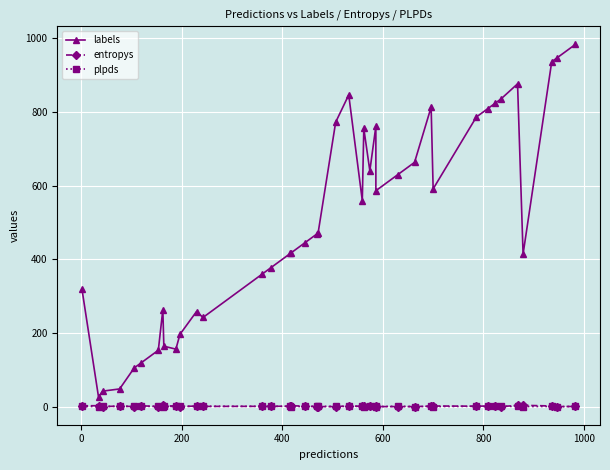

True or false: plpds and labels cross at least once.

False